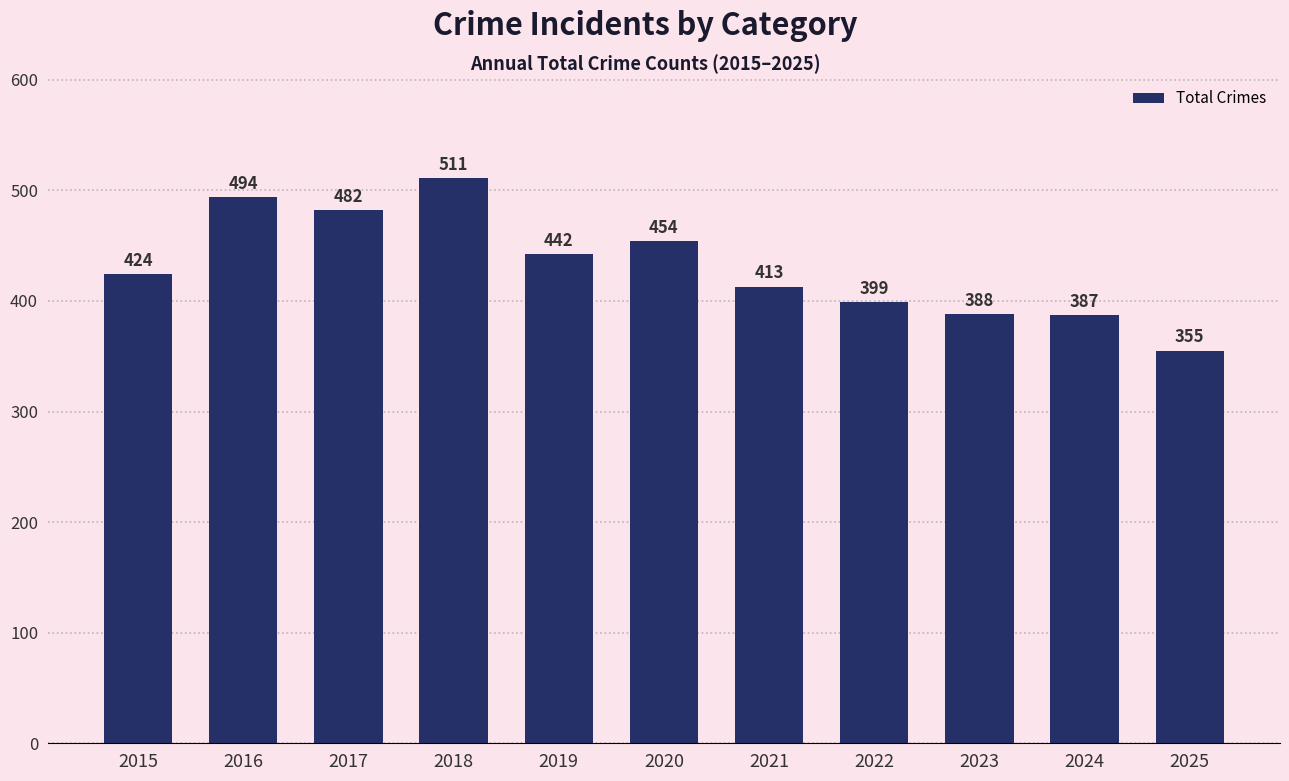

At which label is the value closest to 433?

2015